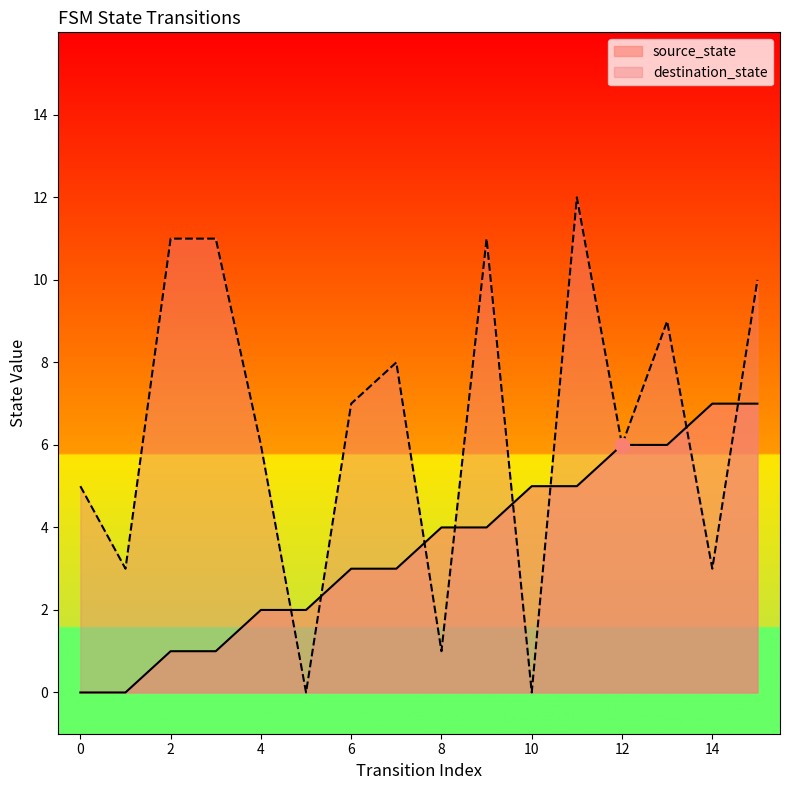

What are all the series names shown in the legend?

source_state, destination_state